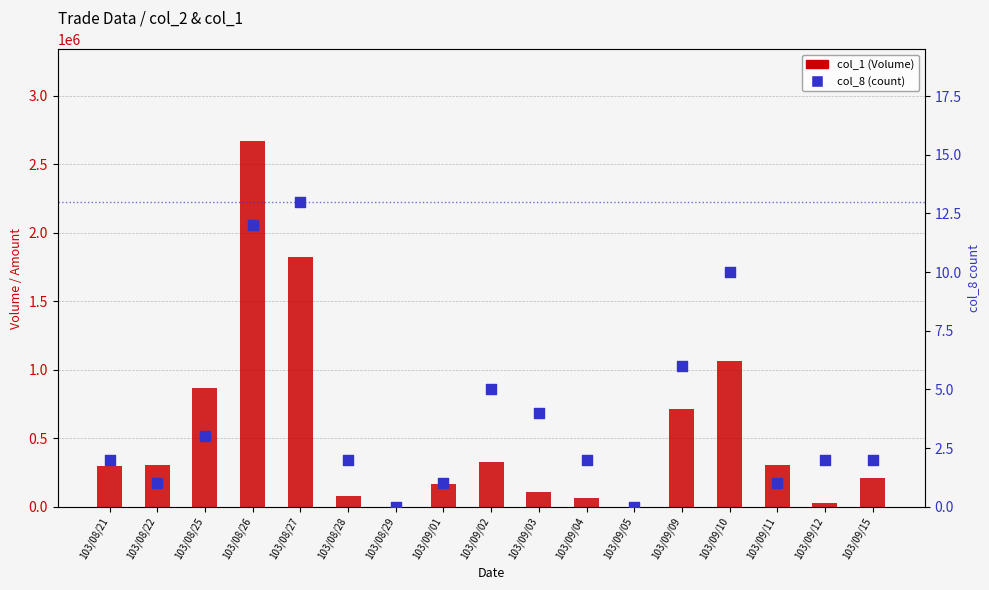

What is the total value across all series at 103/09/15?

212802